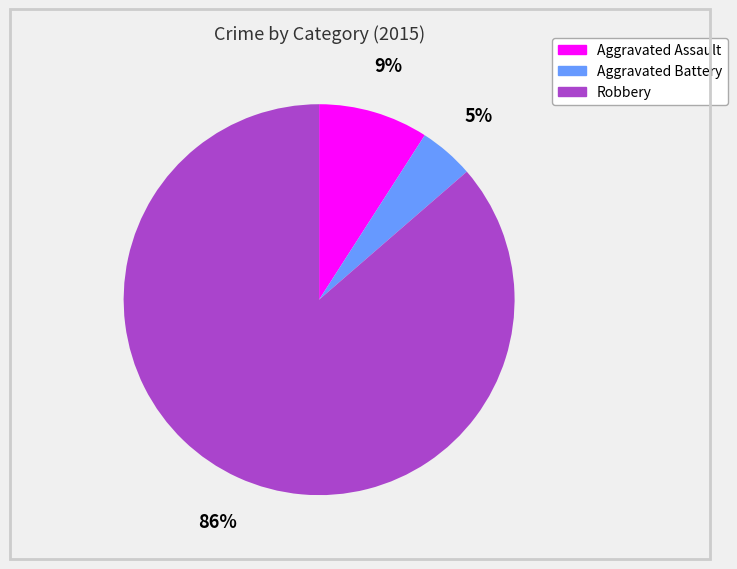

How many segments does this pie chart have?

3